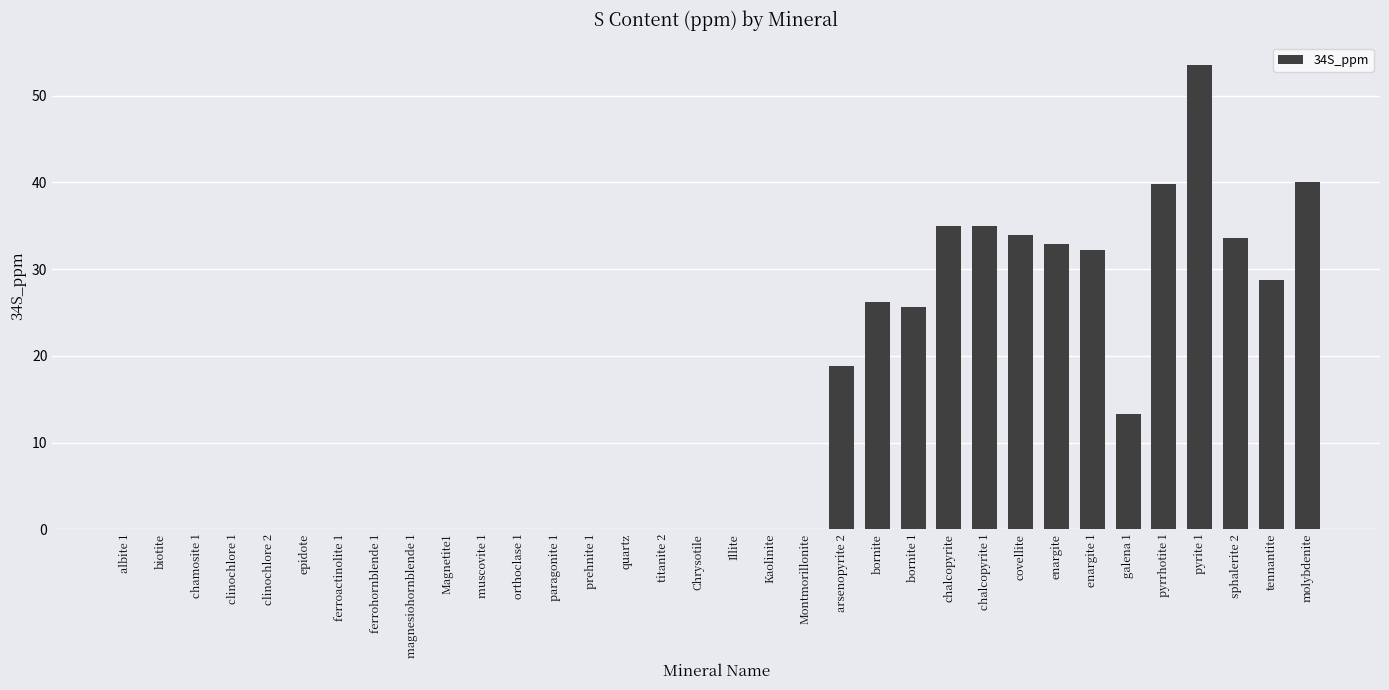

Is it true that the value at titanite 2 is 16.4?

False